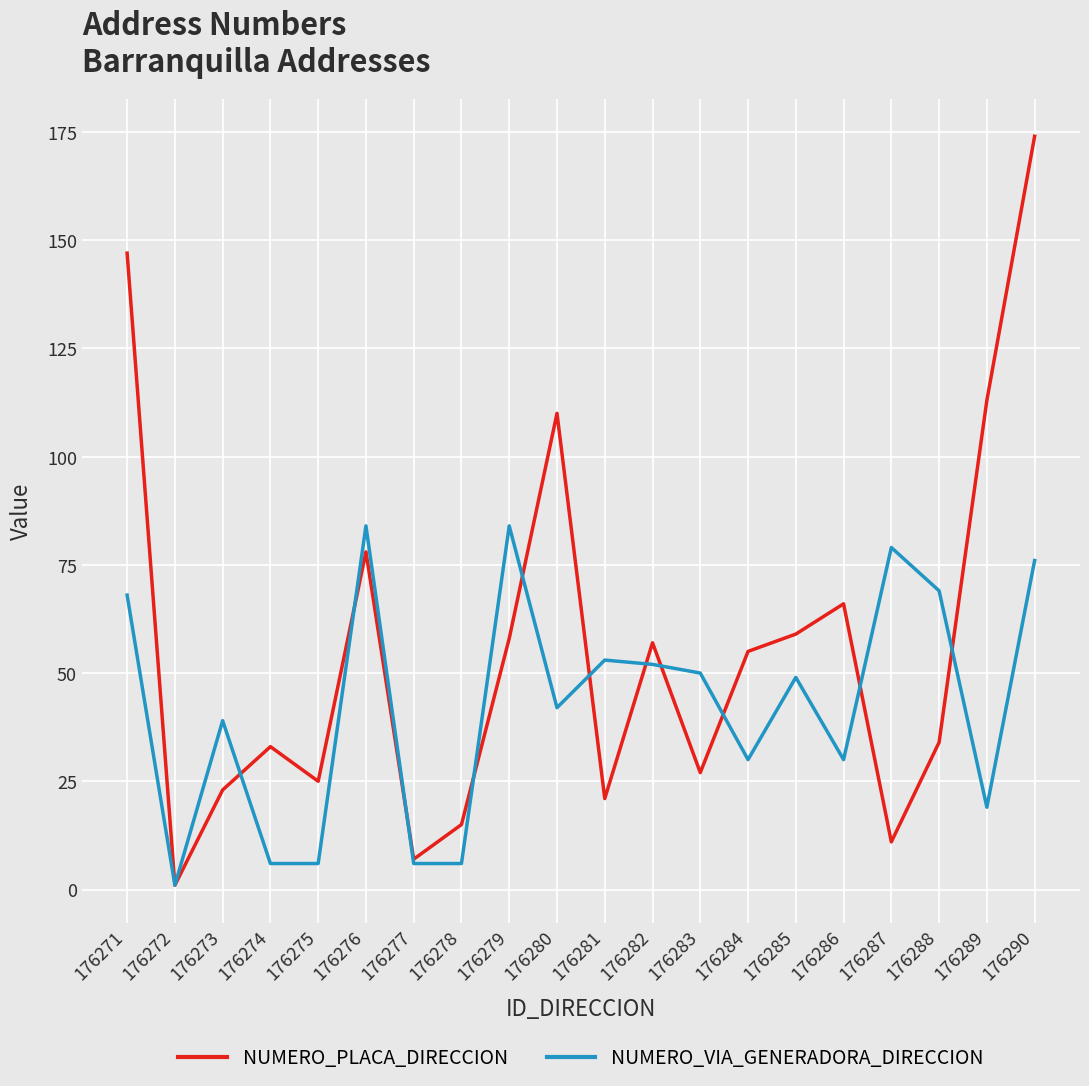

Reading left to right, transcribe all the data shown in this chart.

NUMERO_PLACA_DIRECCION: 147	1	23	33	25	78	7	15	58	110	21	57	27	55	59	66	11	34	113	174
NUMERO_VIA_GENERADORA_DIRECCION: 68	1	39	6	6	84	6	6	84	42	53	52	50	30	49	30	79	69	19	76